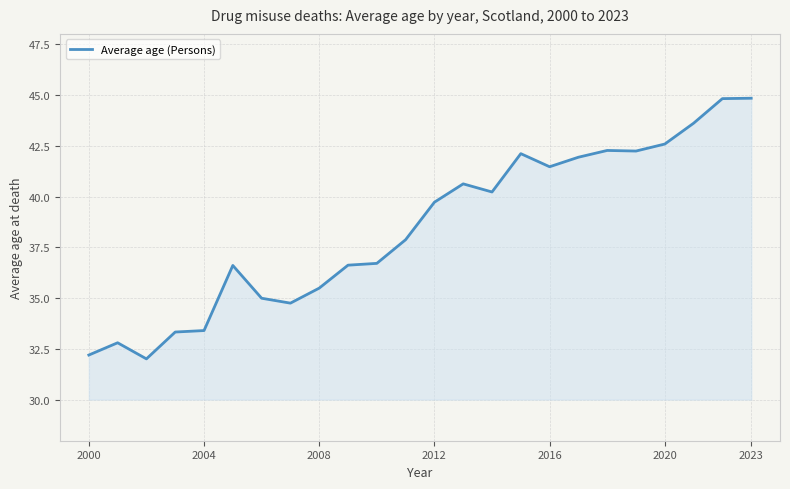

What is the minimum value shown in the chart?

32.0